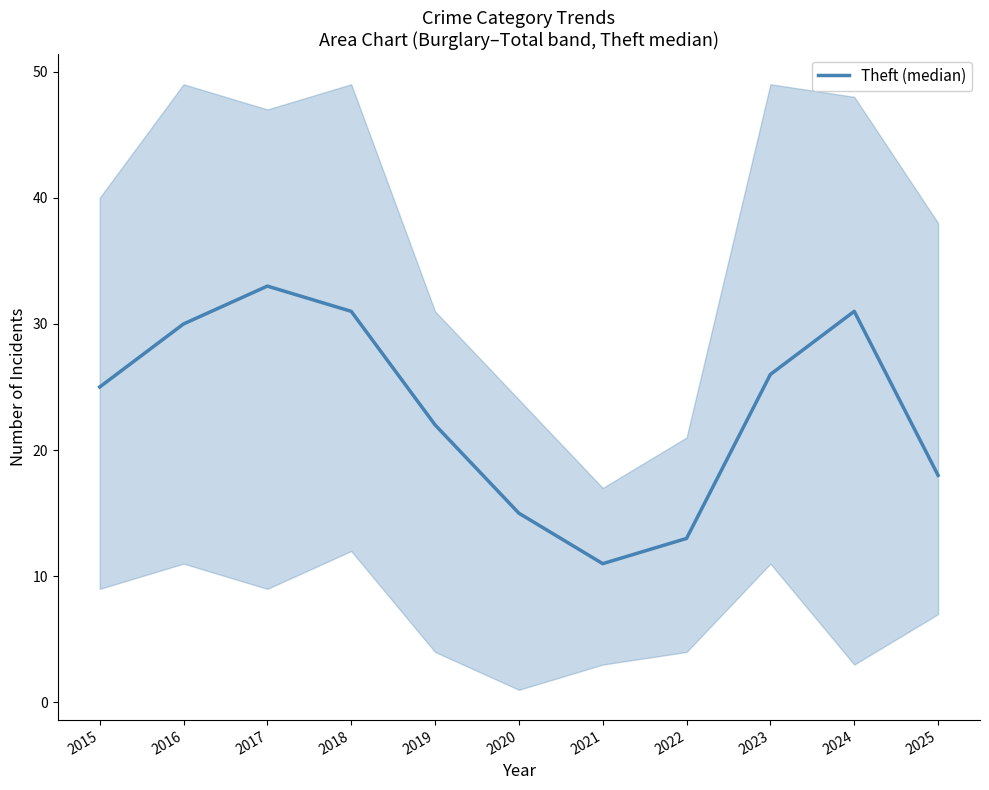

List the labels in order of value, smallest first.

2021, 2022, 2020, 2025, 2019, 2015, 2023, 2016, 2018, 2024, 2017